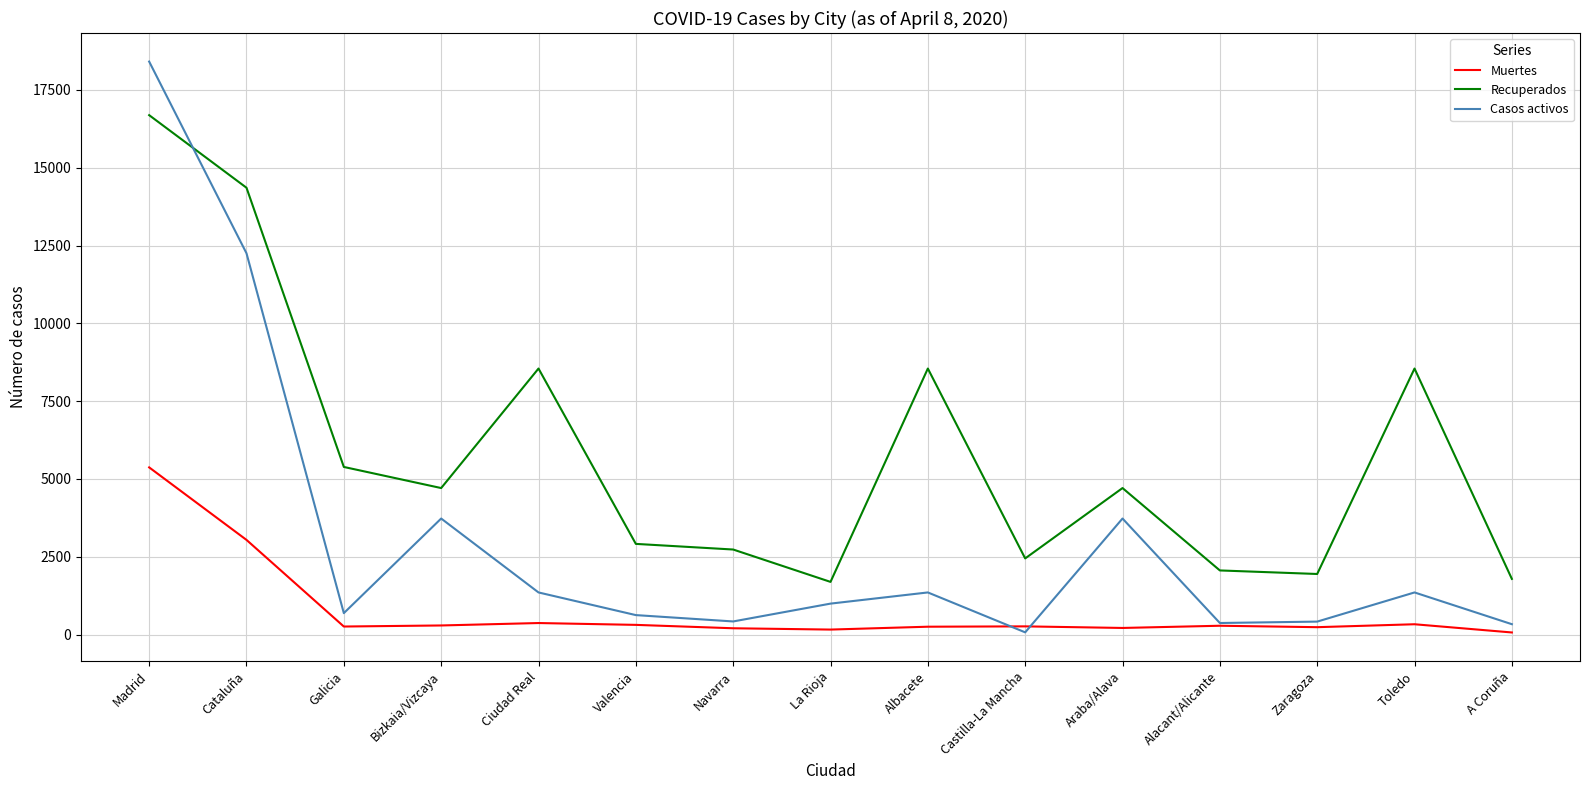

Between Ciudad Real and Castilla-La Mancha, which series saw the biggest shift?

Recuperados